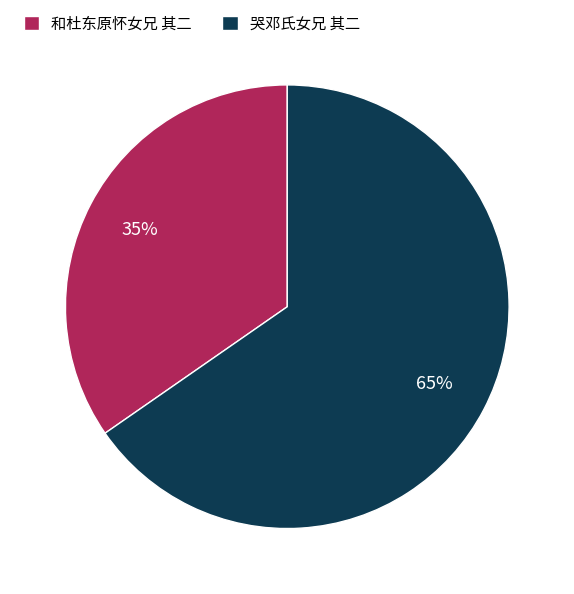

How many segments does this pie chart have?

2